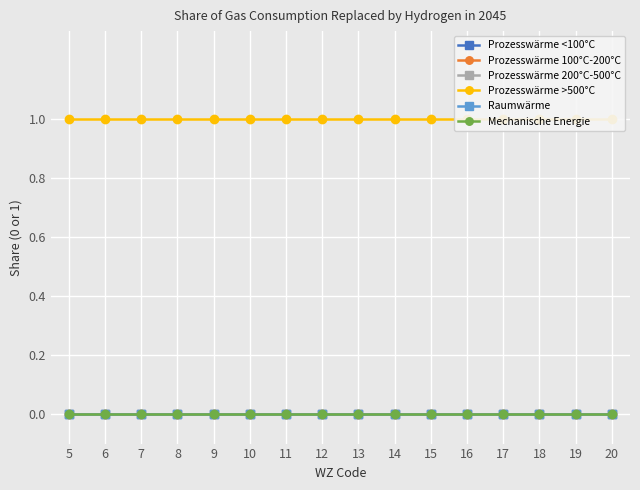

At which category is the sum across all series the highest?

5